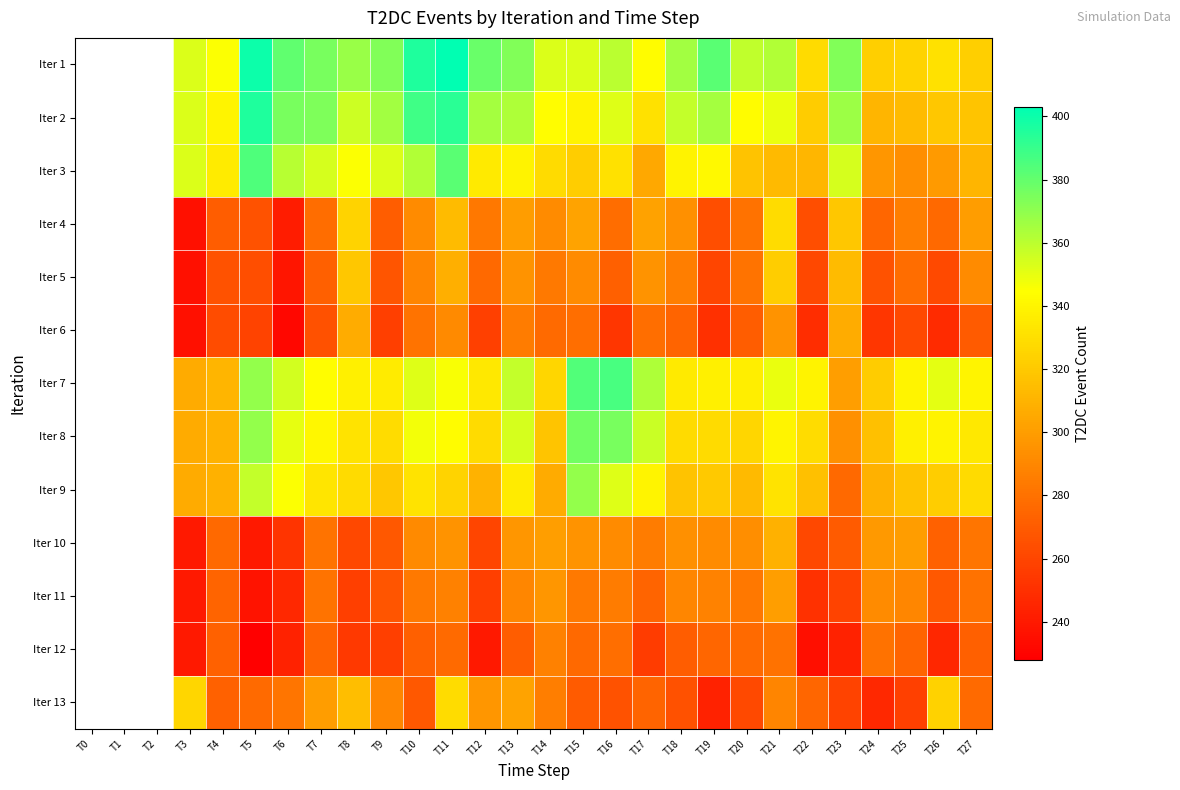

True or false: Iter 2 has a value of 434.0 at T26.

False